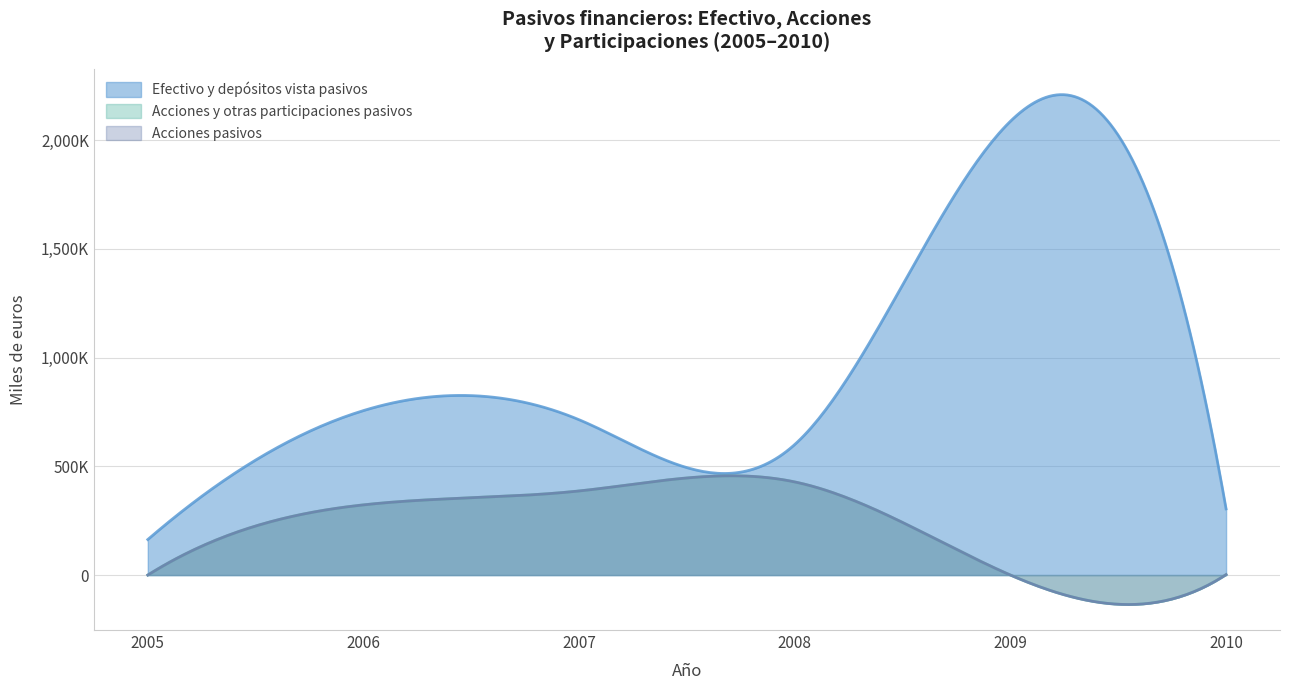

What is the sum of the Efectivo y depósitos vista pasivos values at 2007 and 2009?

2801039